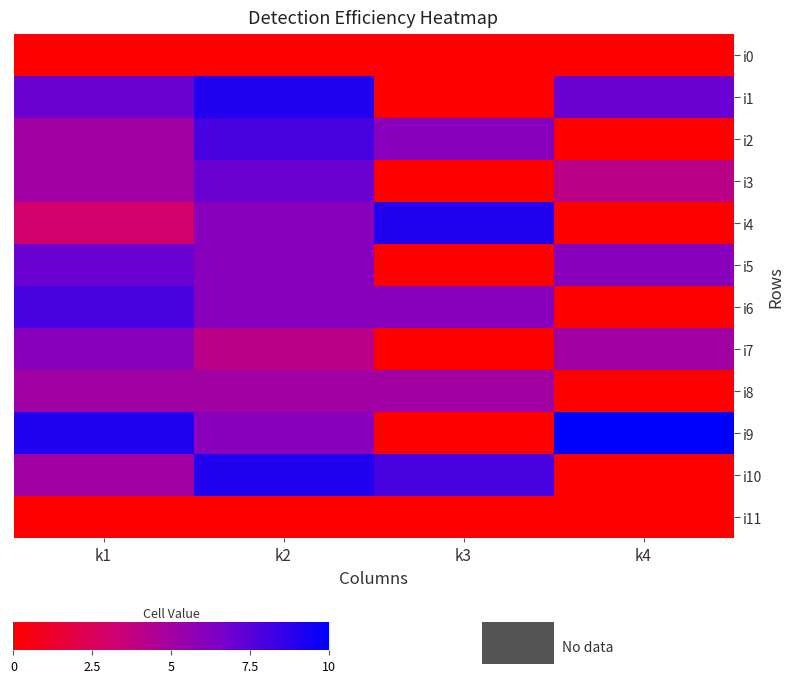

Count the number of data series in this chart.

12